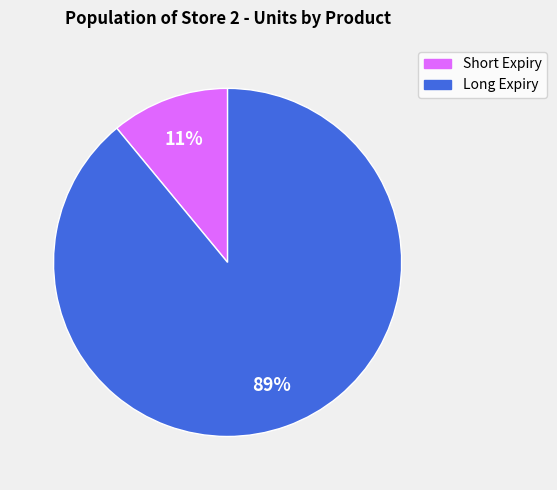

To the nearest percent, what is the average slice percentage?

50%